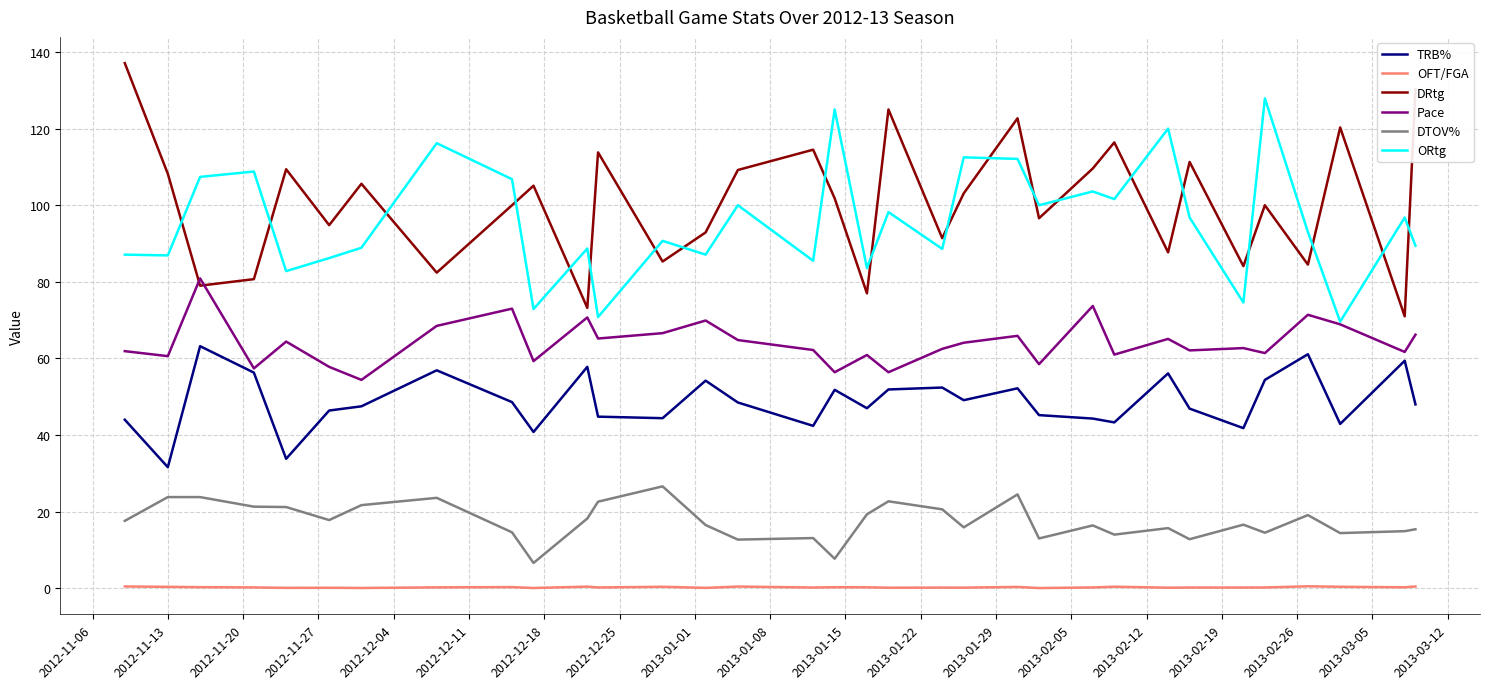

What is the maximum value shown in the chart?

137.1